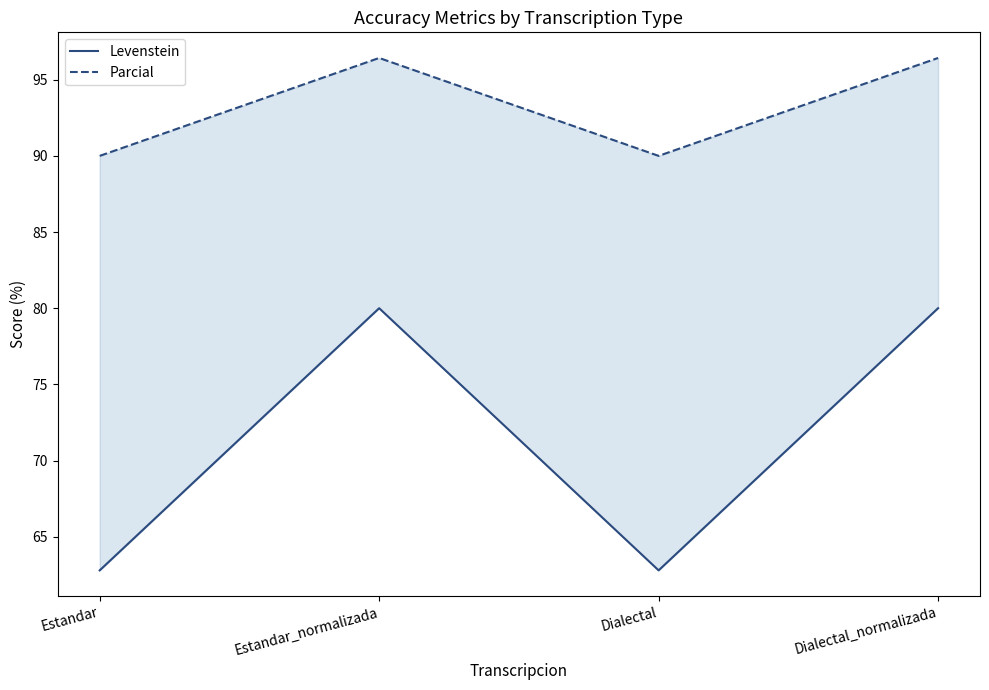

Is the value of Levenstein at Estandar_normalizada greater than the value of Parcial at Dialectal_normalizada?

No